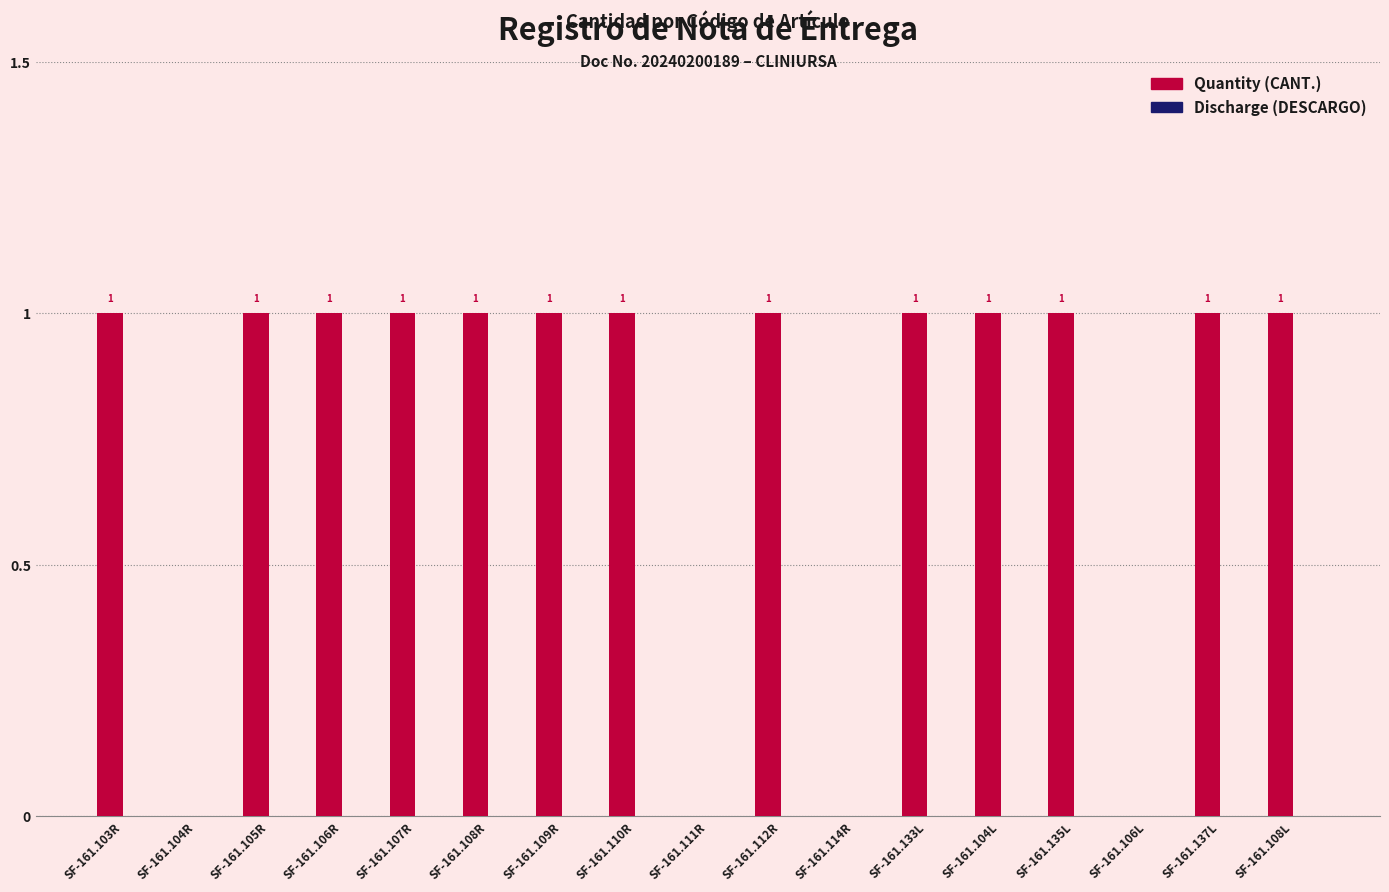

What is the change in value from SF-161.111R to SF-161.133L?

+1